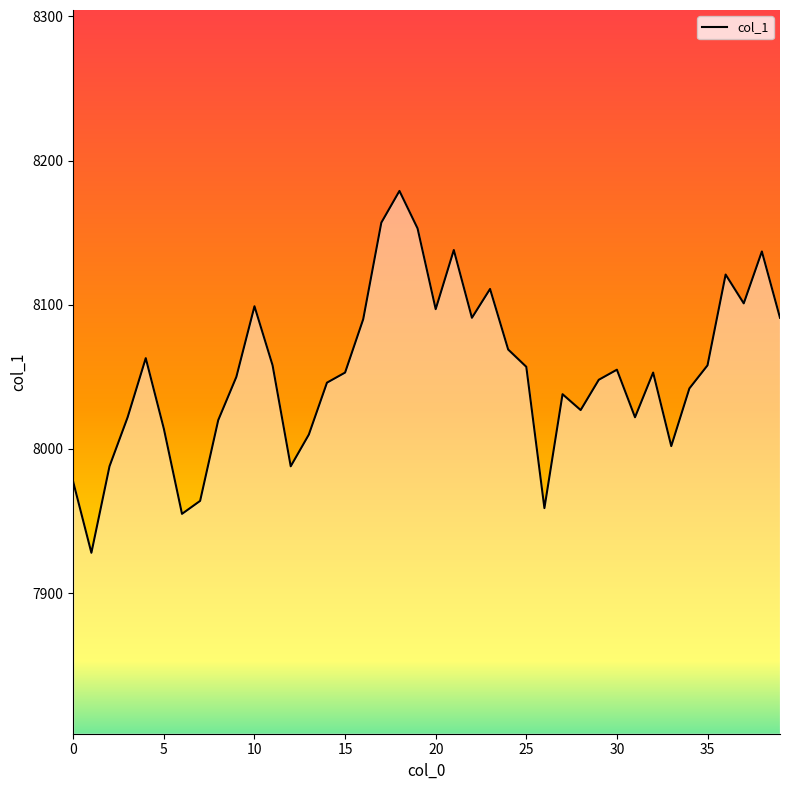

What is the difference between the maximum and minimum values?

251